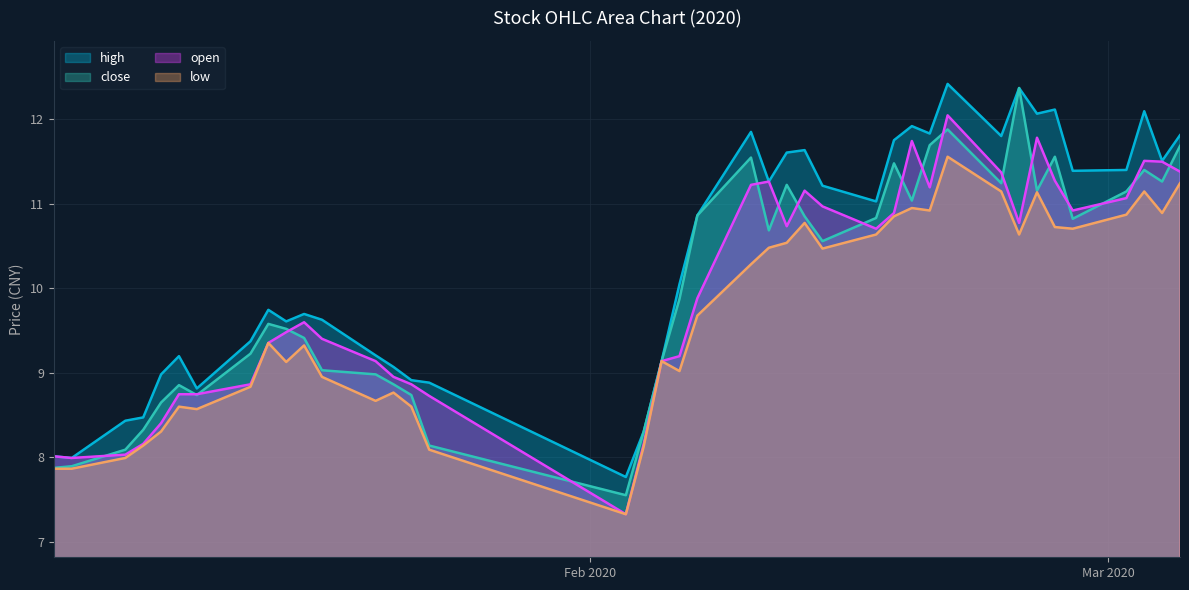

List the series in order of their peak value, highest first.

high, close, open, low